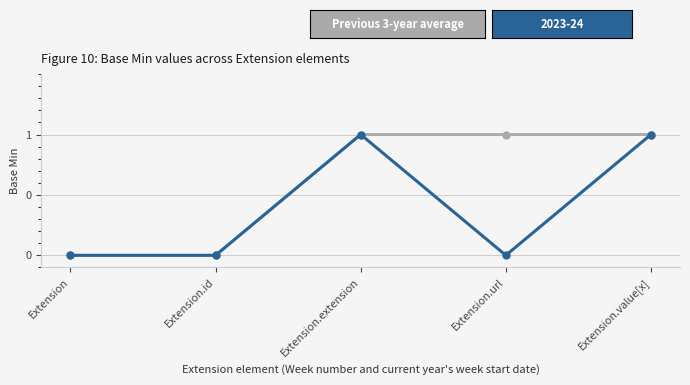

Is this an area chart (filled region under the line)?

No